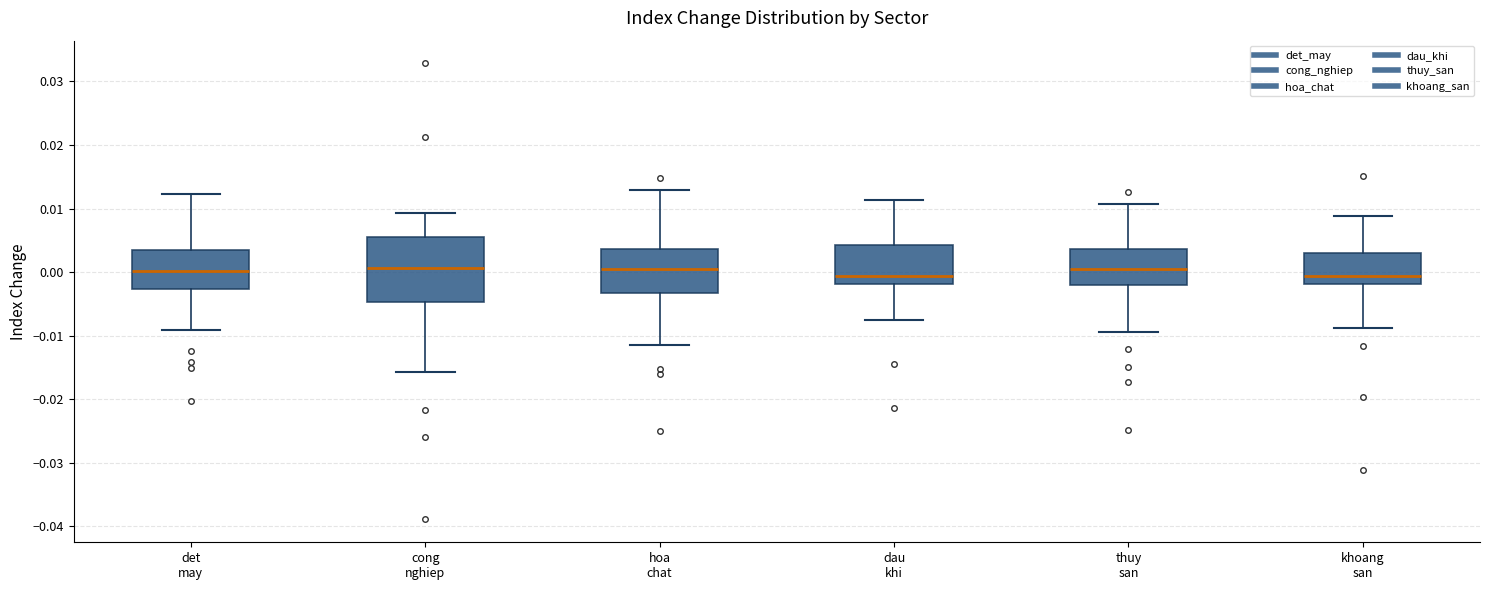

Reading left to right, transcribe this box plot: for each box, give where its median line is, the range the box spans, and where its two whiskers end, as read against the y-axis. The values are not printed on the chart, so give them approximately, as read against the axis.

det may: median 0.000, box -0.003 to 0.003, whiskers -0.009 to 0.012
cong nghiep: median 0.001, box -0.005 to 0.006, whiskers -0.016 to 0.009
hoa chat: median 0.000, box -0.003 to 0.004, whiskers -0.011 to 0.013
dau khi: median -0.001, box -0.002 to 0.004, whiskers -0.008 to 0.011
thuy san: median 0.001, box -0.002 to 0.004, whiskers -0.009 to 0.011
khoang san: median -0.001, box -0.002 to 0.003, whiskers -0.009 to 0.009